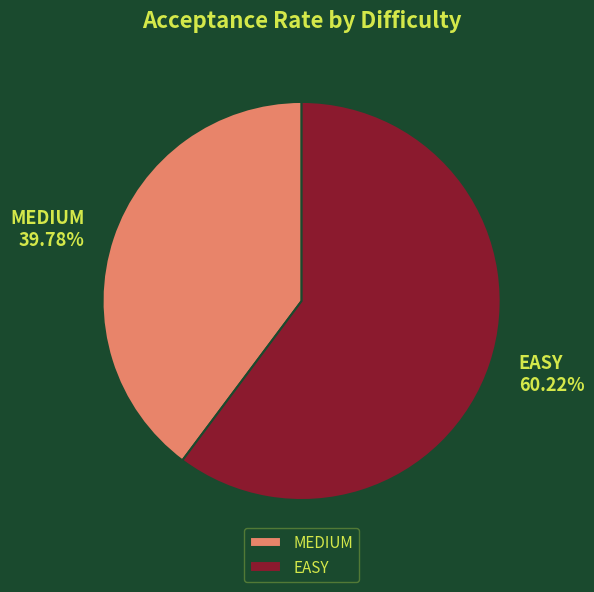

Which slice is the smallest?

MEDIUM